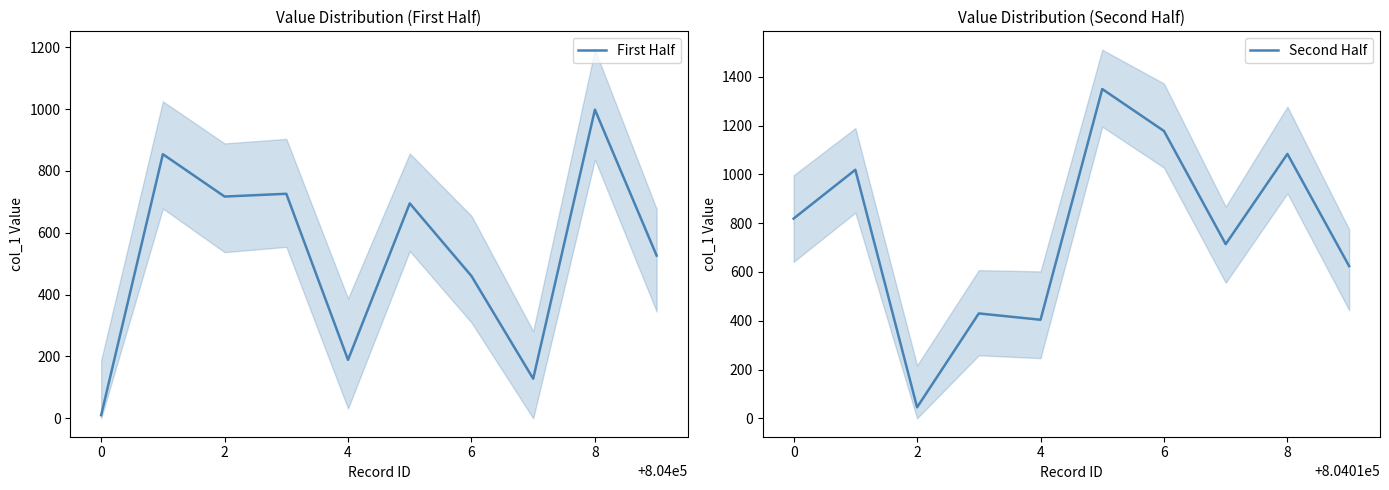

The value of First Half at 4 is 1289. True or false?

False